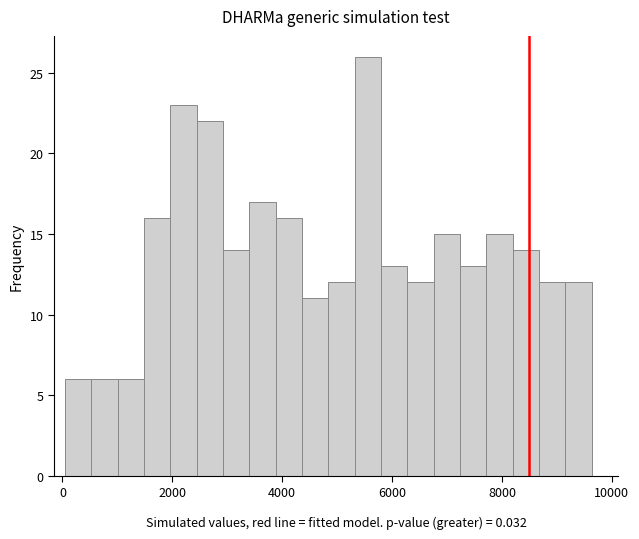

Read against the x-axis, roughly where is the centre of the tallest bar?

5600